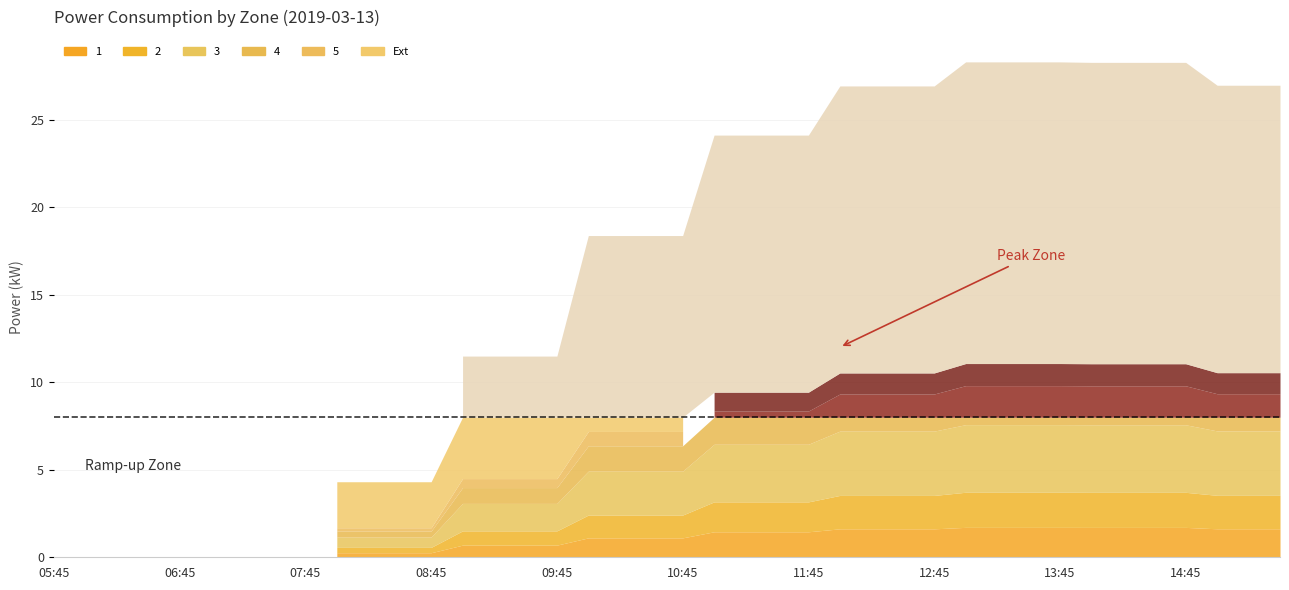

True or false: 1 and 3 cross at least once.

False